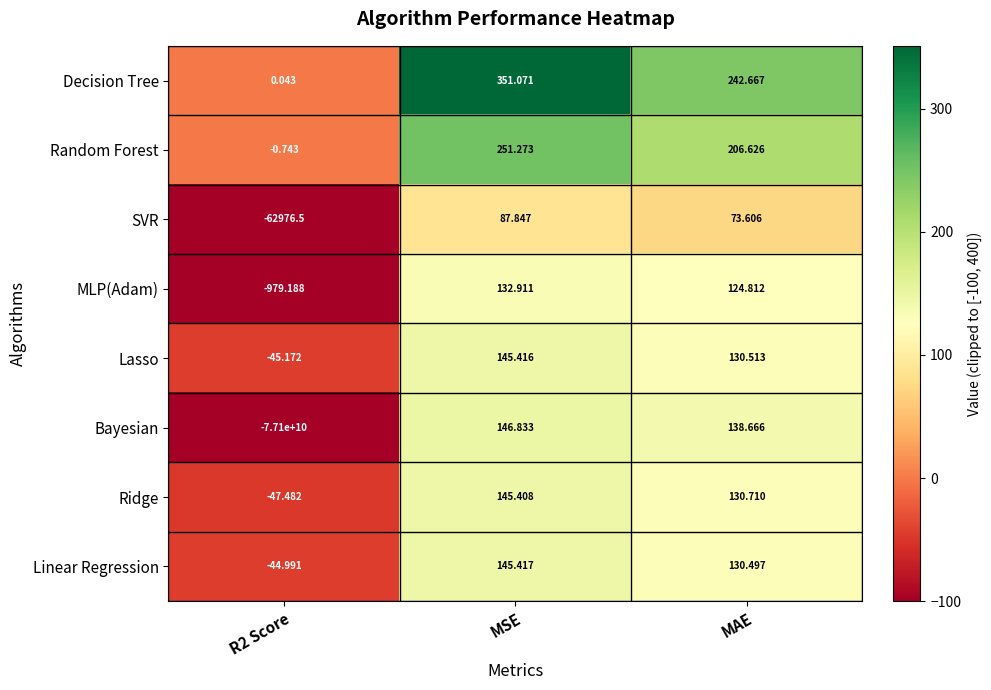

How many values in Linear Regression are below zero?

1